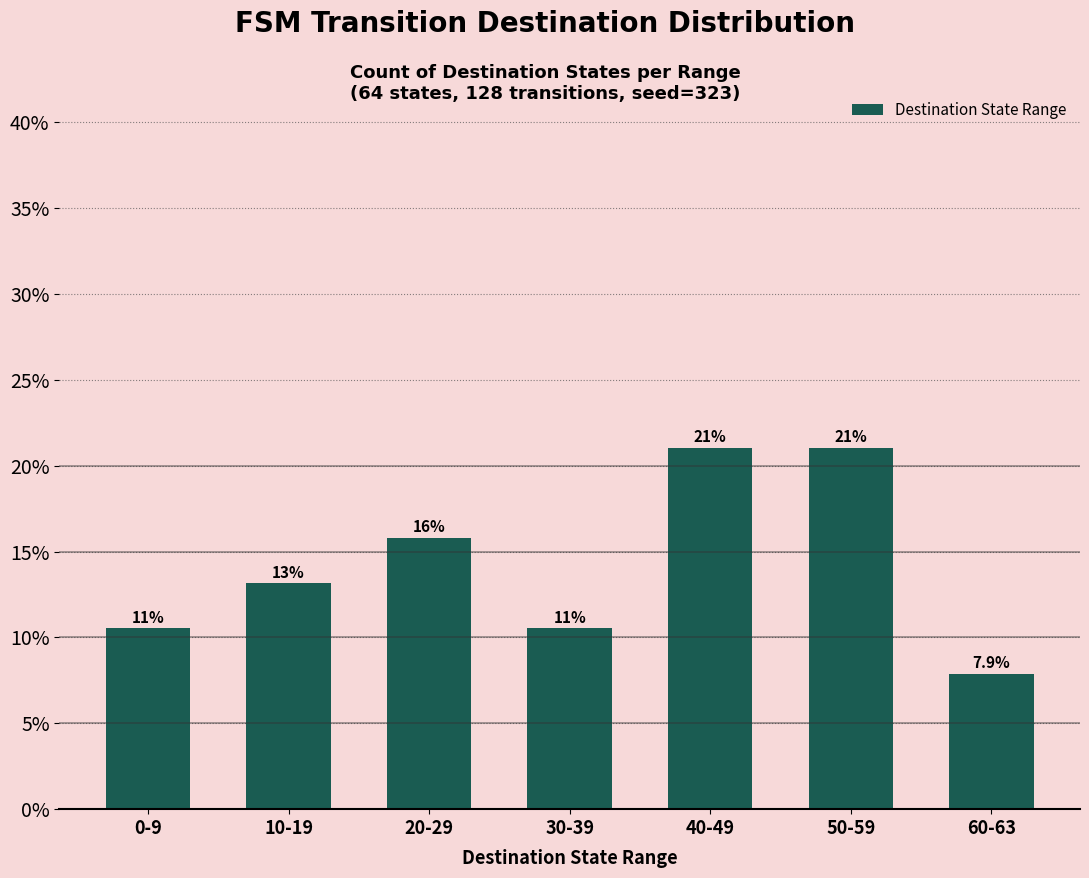

List the labels in order of value, smallest first.

60-63, 0-9, 30-39, 10-19, 20-29, 40-49, 50-59